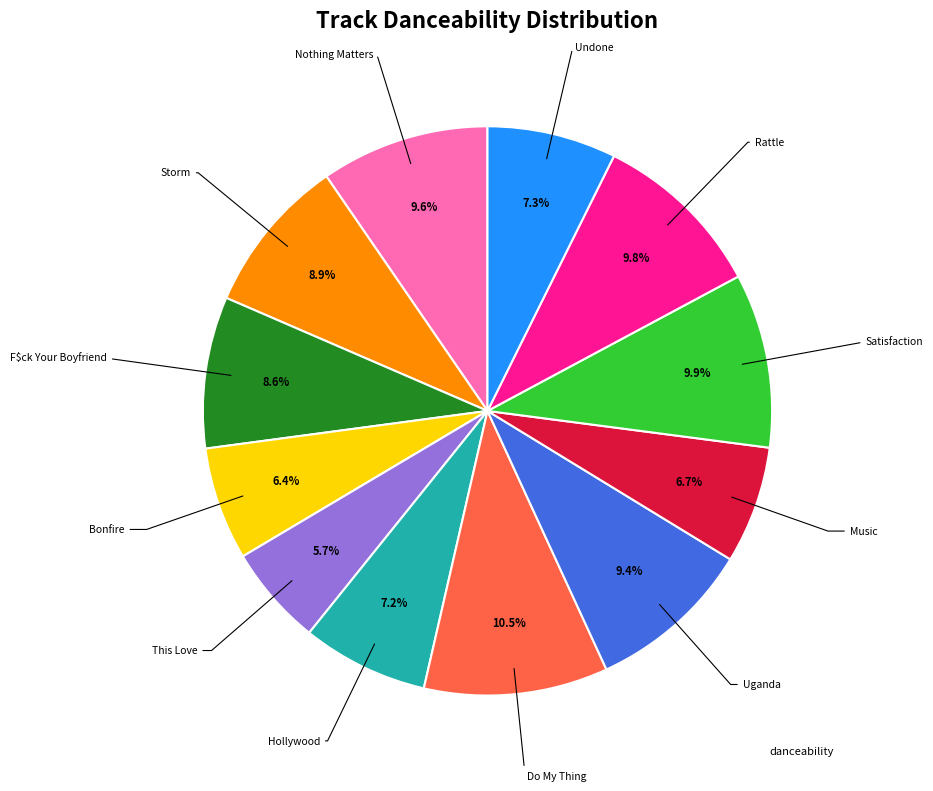

Is there any slice that represents more than half of the pie?

No